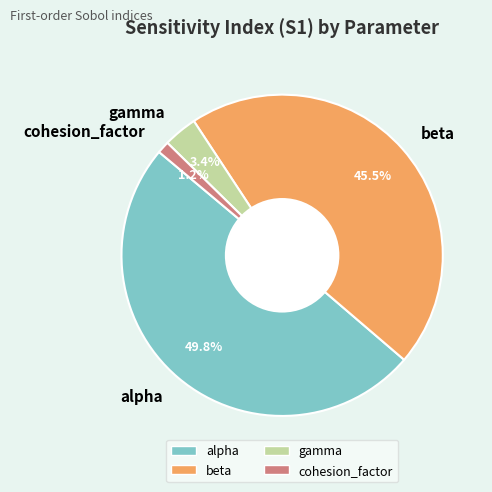

How many segments does this pie chart have?

4